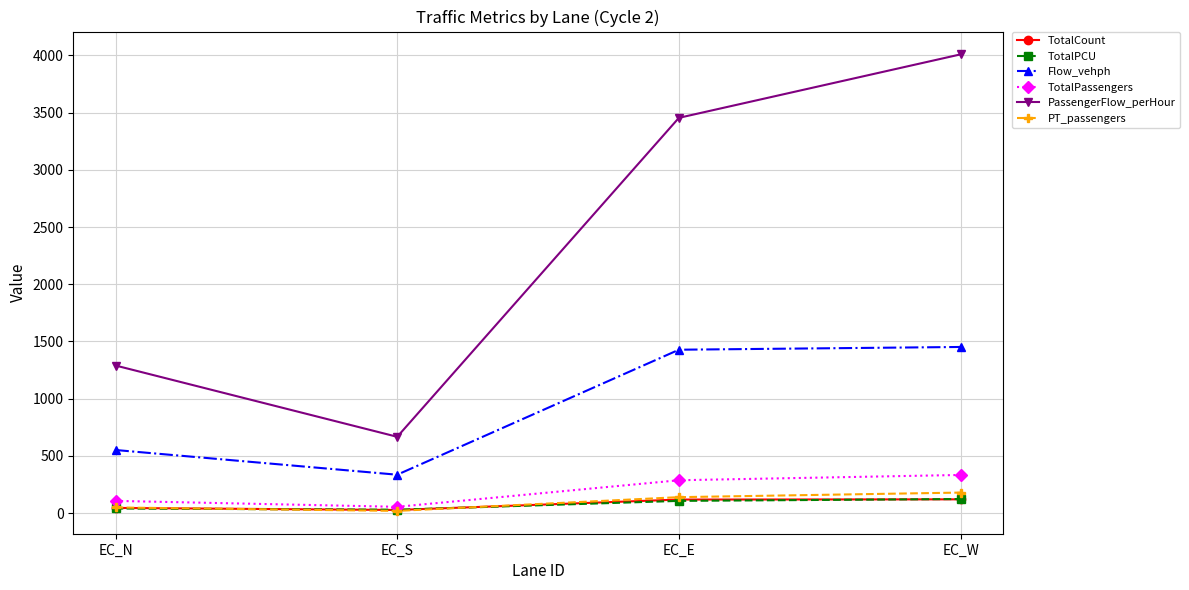

What is the approximate value of TotalPassengers at EC_E?

287.8